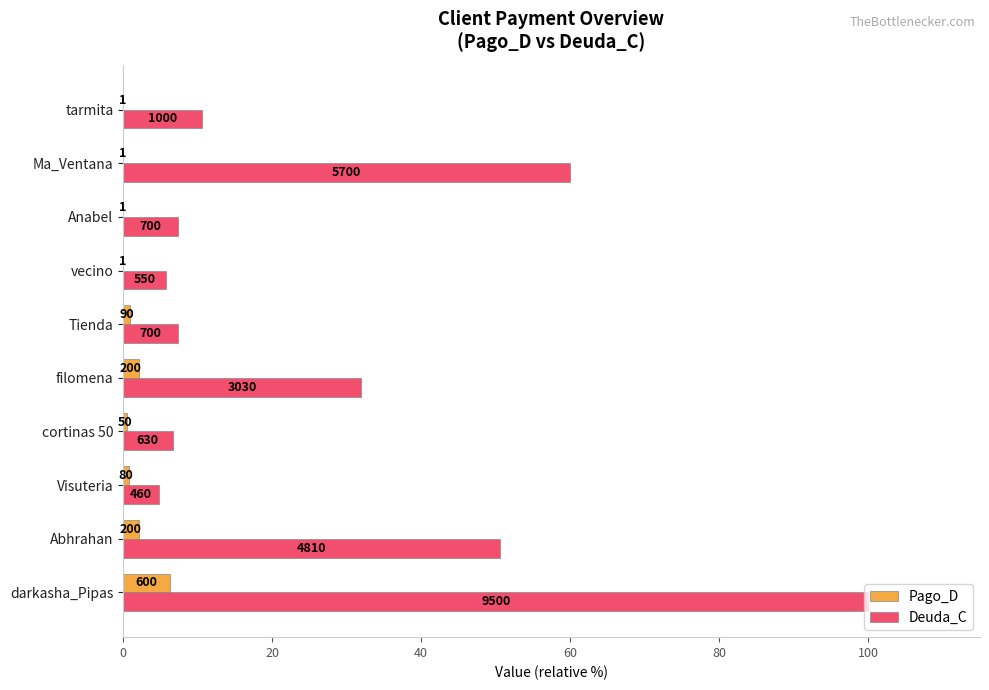

What is the maximum value for Pago_D?

6.3